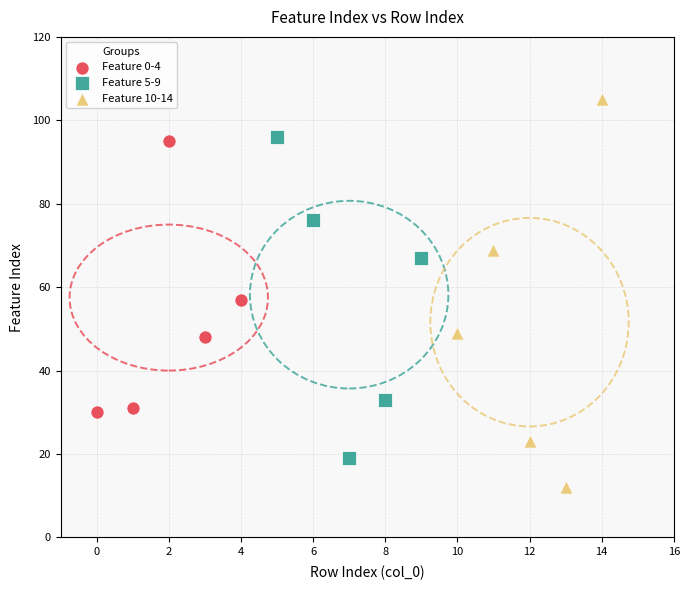

Which series has the largest Y range (max minus min)?

Feature 10-14